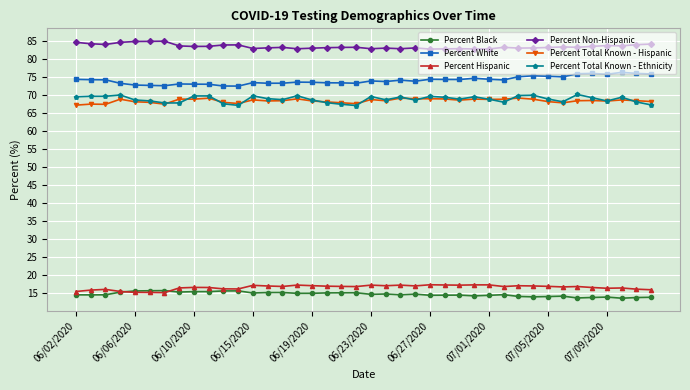

What are all the series names shown in the legend?

Percent Black, Percent White, Percent Hispanic, Percent Non-Hispanic, Percent Total Known - Hispanic, Percent Total Known - Ethnicity